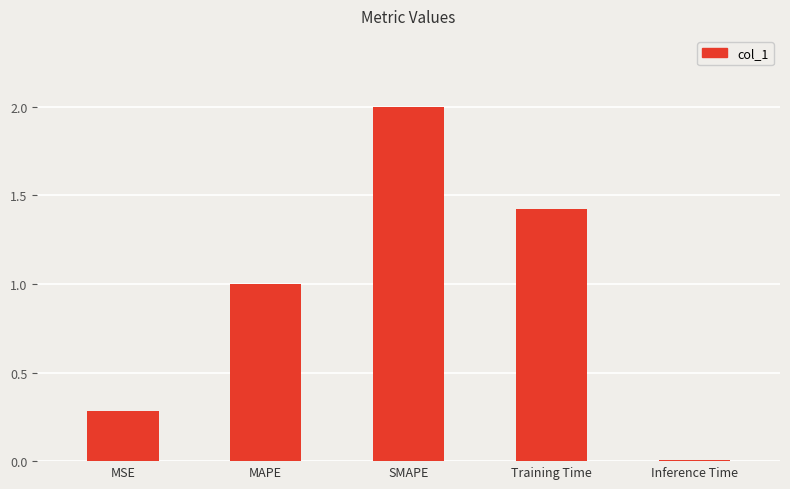

Is it true that the value at Training Time is 2.3?

False